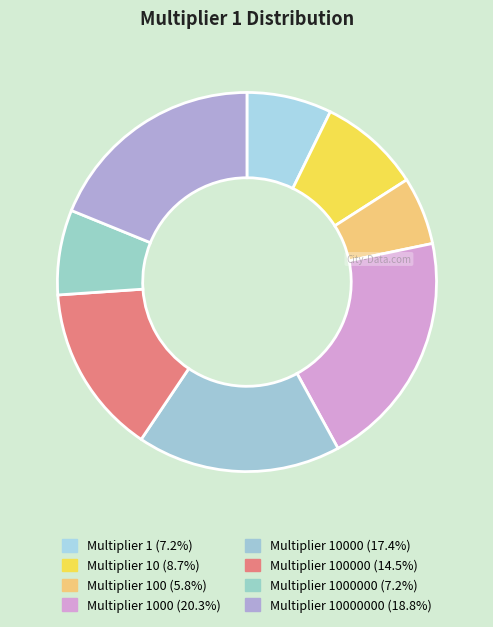

How many segments does this pie chart have?

8